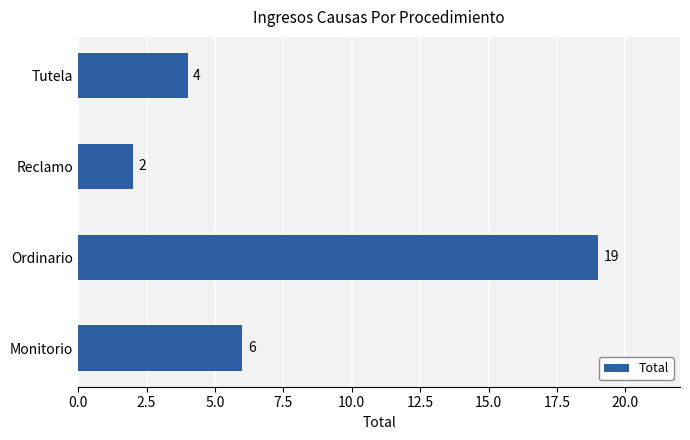

Is it true that the value at Tutela is 5?

False